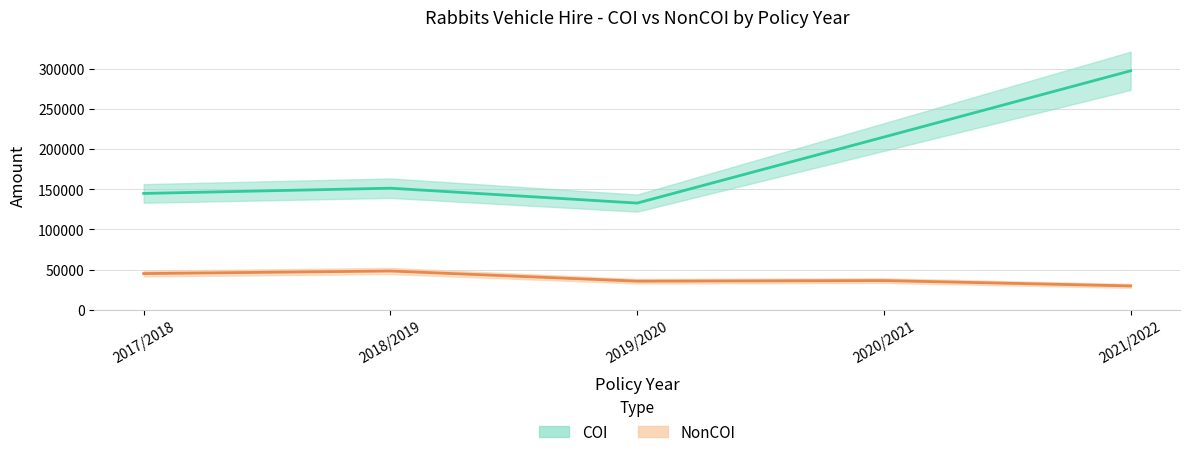

What is the difference between the maximum and minimum values in the COI series?

164419